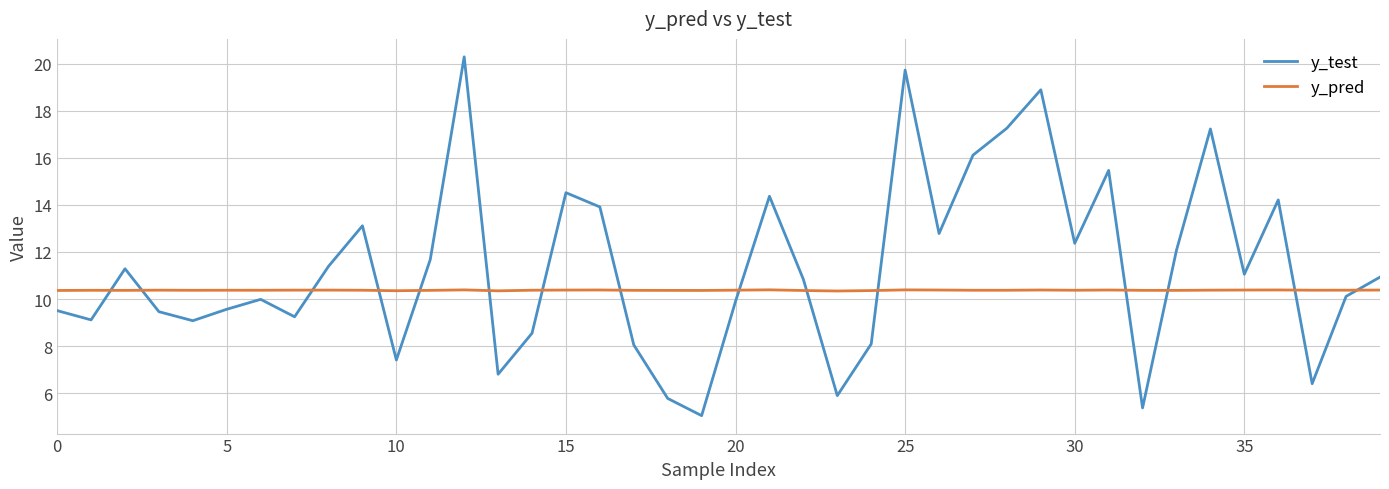

What is the maximum value shown in the chart?

20.3